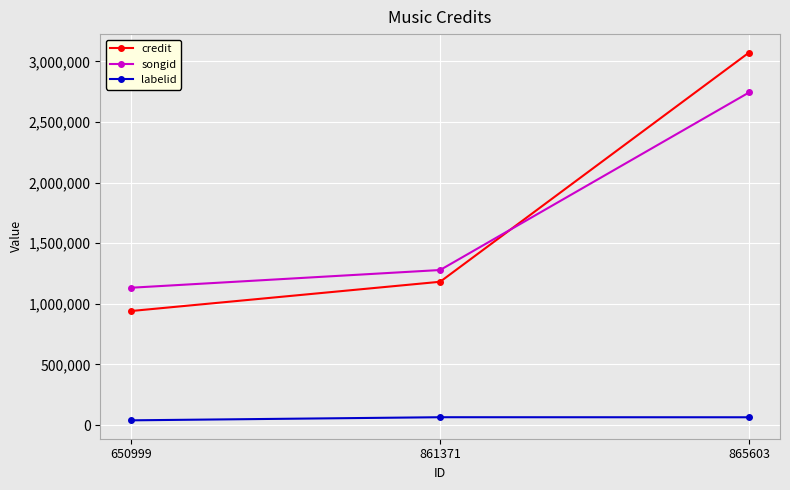

Is this an area chart (filled region under the line)?

No